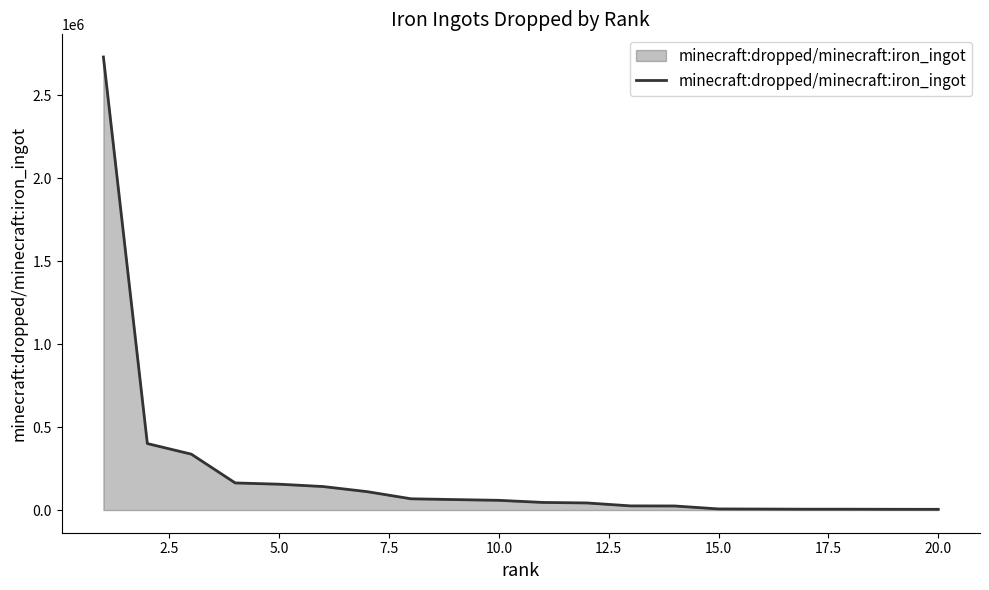

What is the maximum value shown in the chart?

2729559